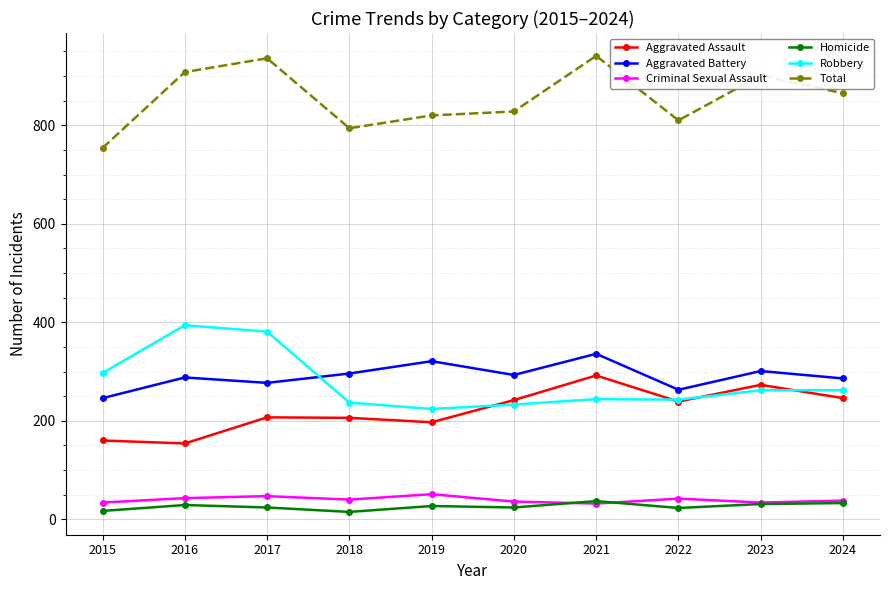

True or false: Homicide has more than 0 interior local peaks.

True